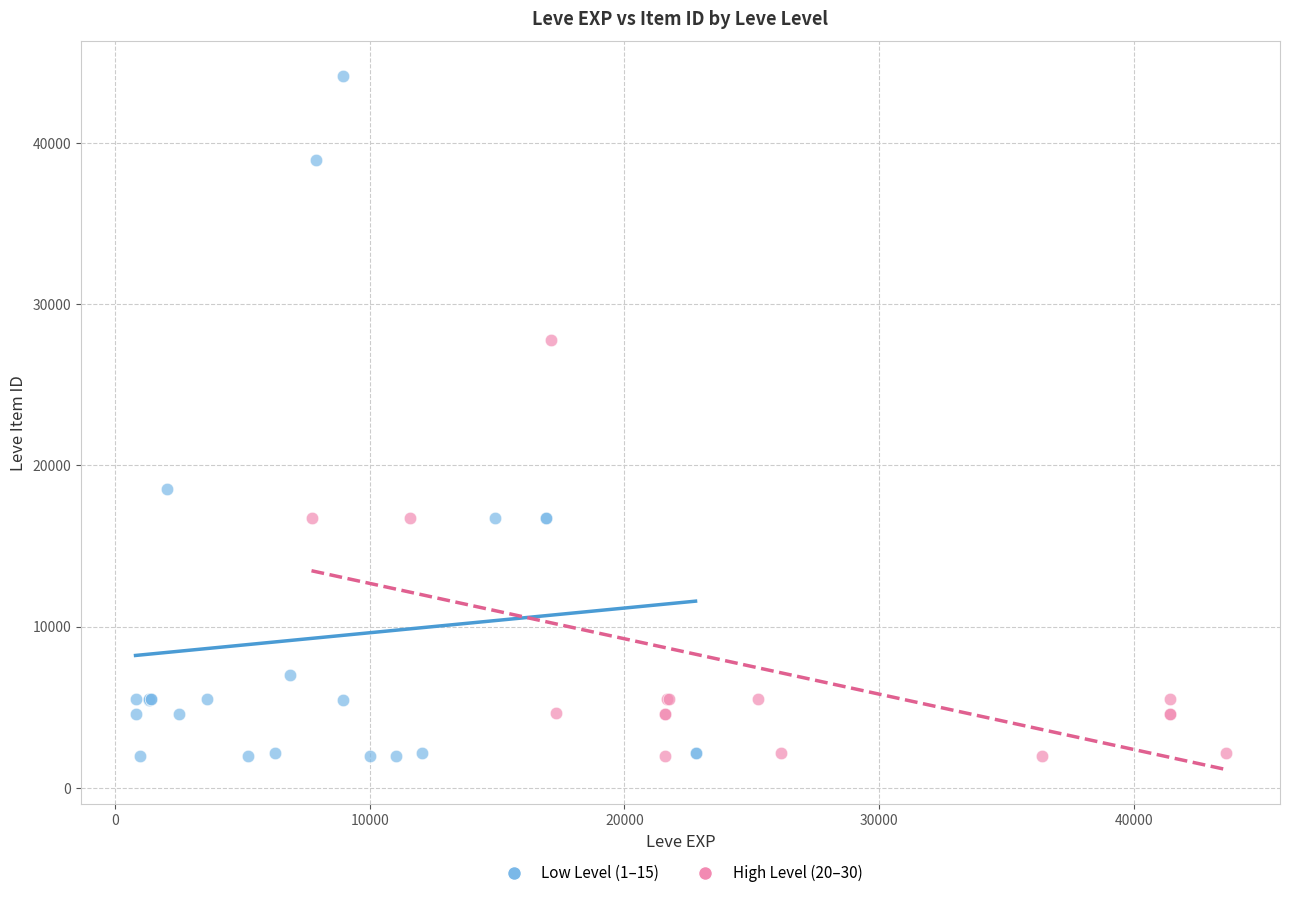

Which series reaches the maximum Y coordinate?

Low Level (1–15)